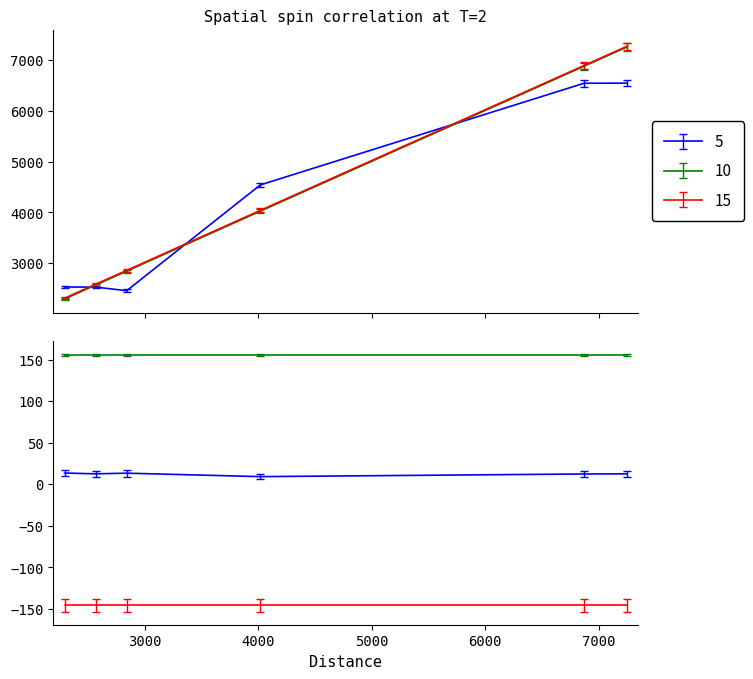

At which label does mid first exceed 4024?

5000